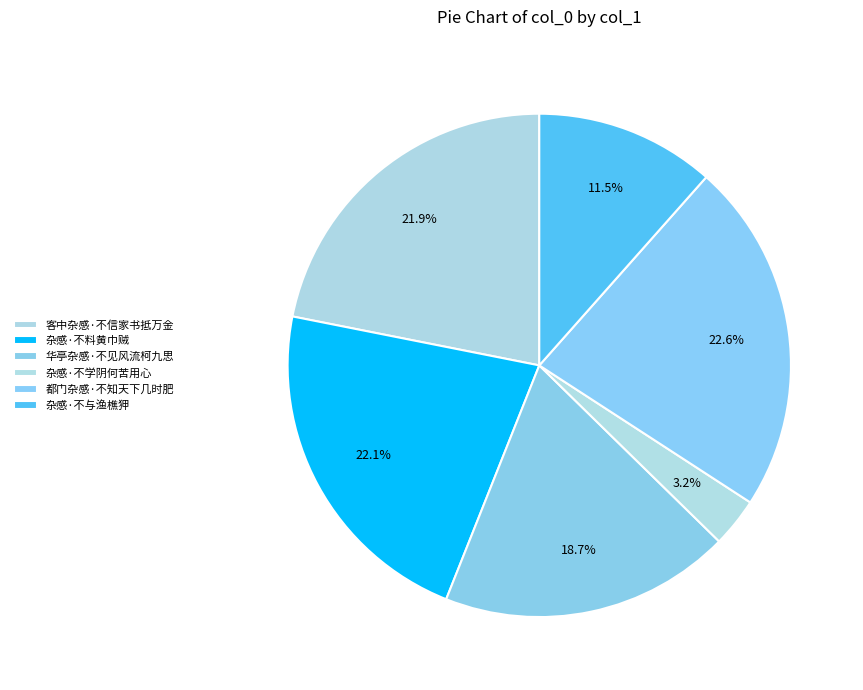

How many segments does this pie chart have?

6